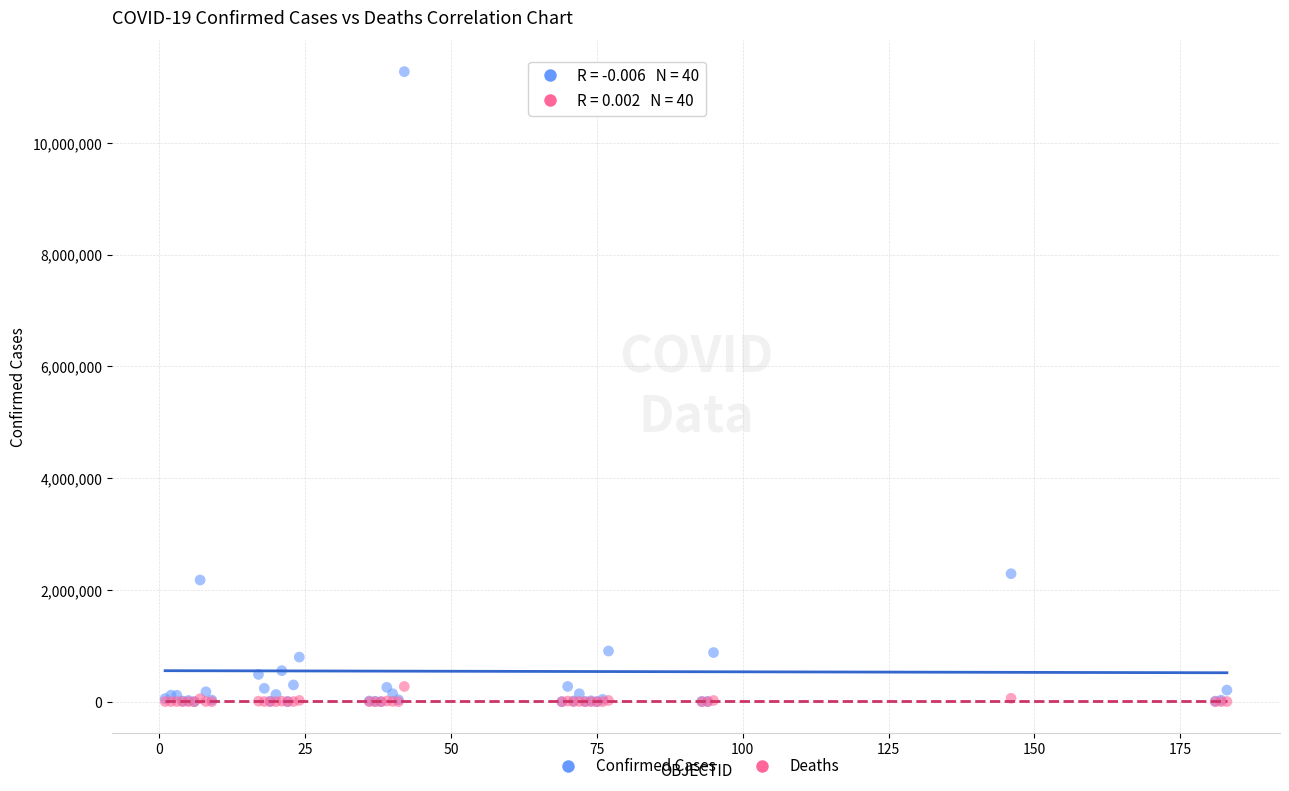

Which series has the largest Y range (max minus min)?

Confirmed Cases